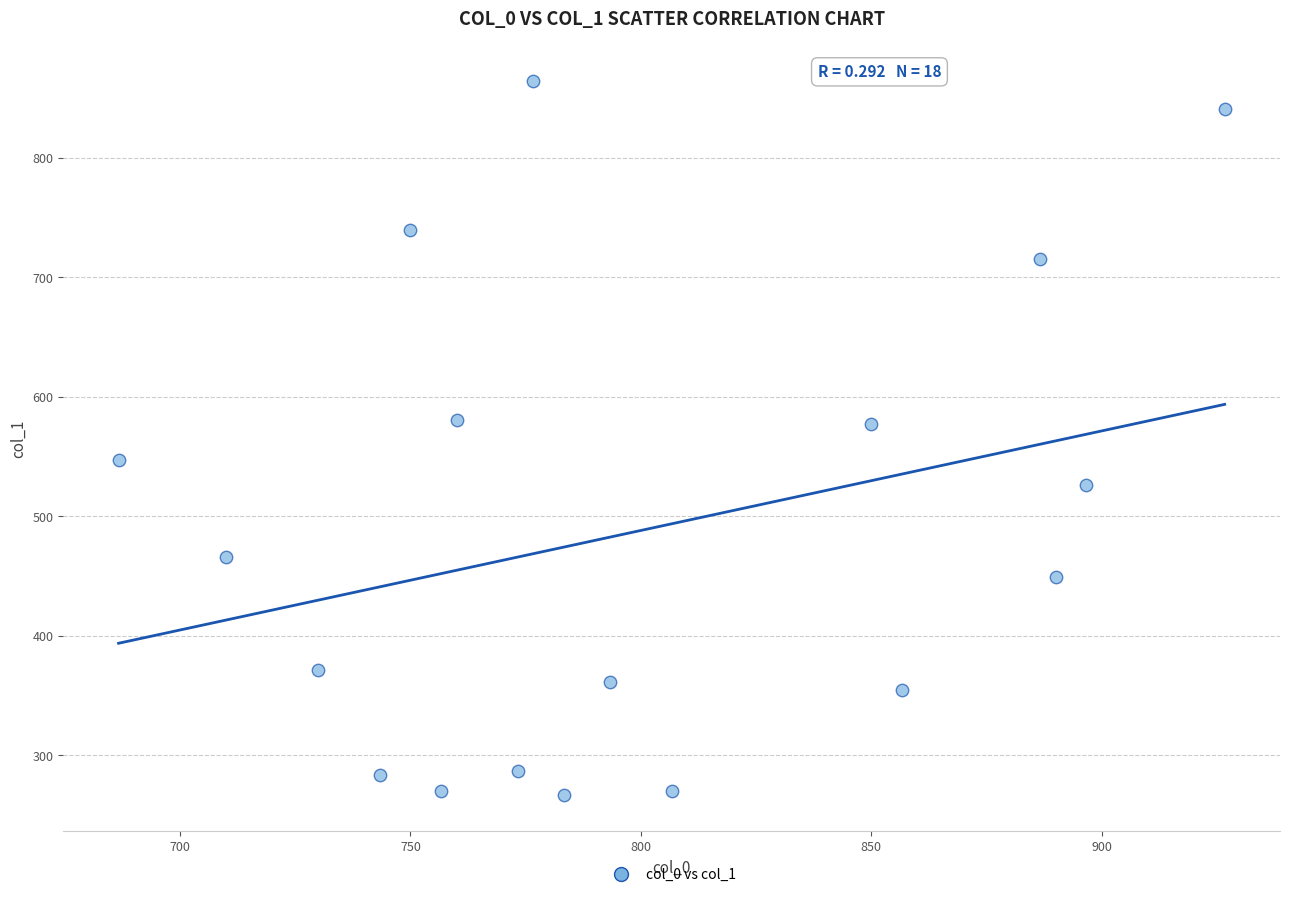

What is the range of X values (max minus min)?

240.0